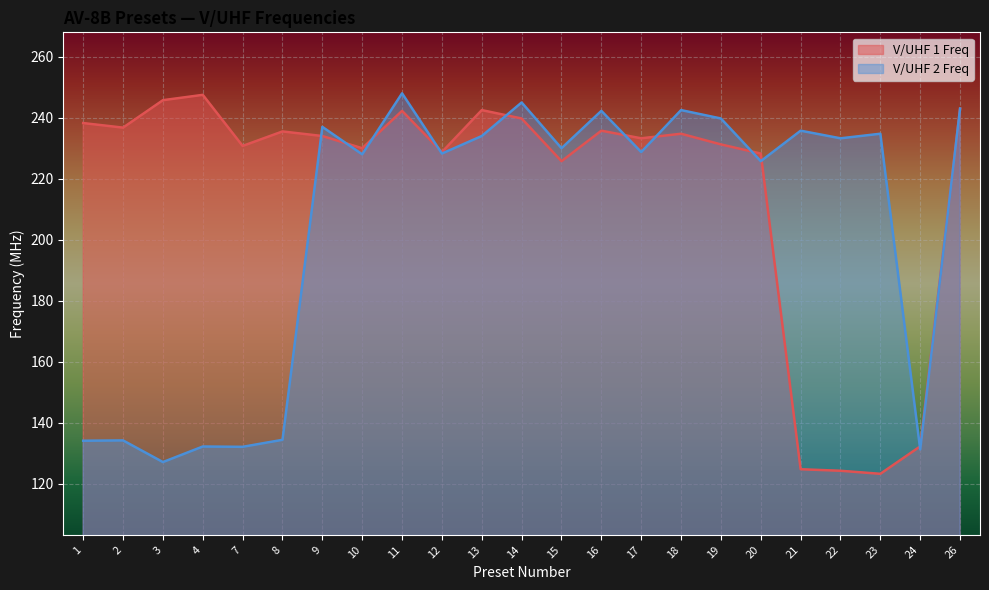

What is the minimum value shown in the chart?

123.2